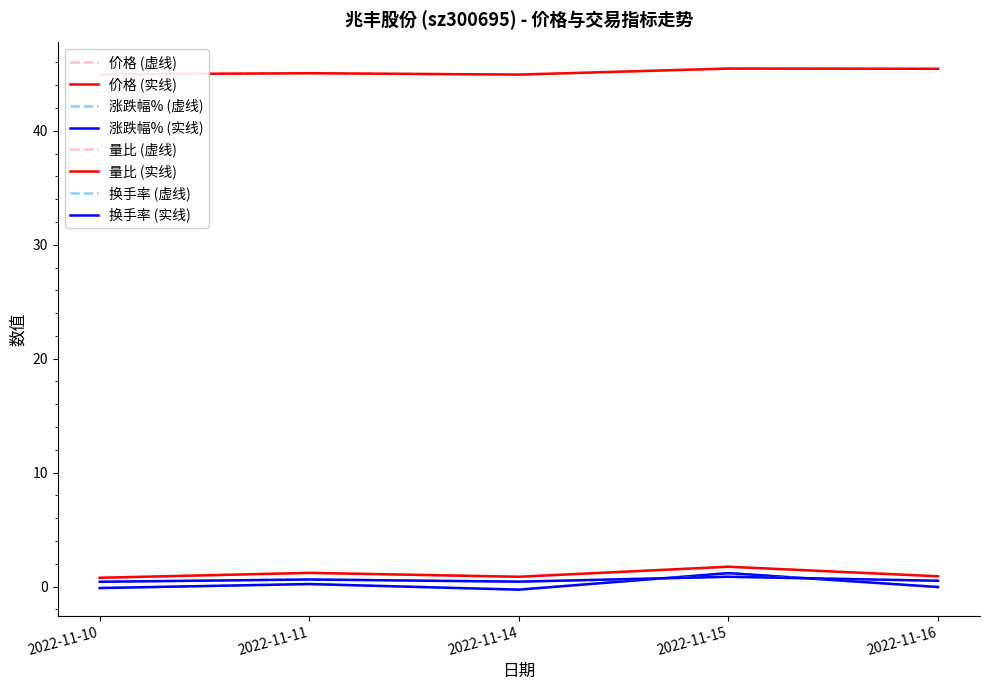

Which series has the largest total across all categories?

价格